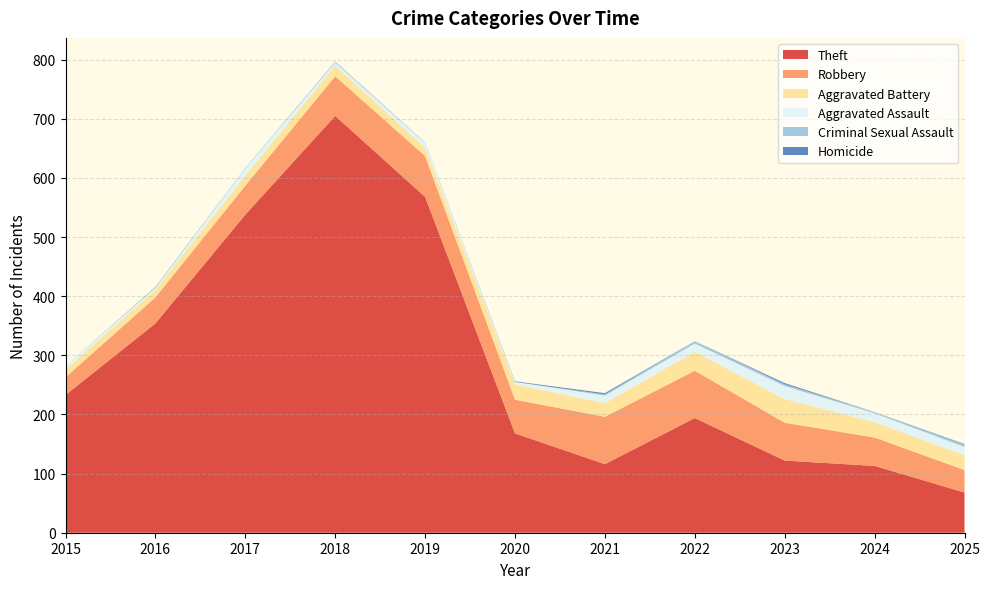

Reading right to left, what are all the values shown in this chart?

Theft: 2025=68	2024=113	2023=122	2022=194	2021=116	2020=168	2019=568	2018=705	2017=538	2016=354	2015=233
Robbery: 2025=38	2024=48	2023=64	2022=80	2021=80	2020=57	2019=69	2018=67	2017=49	2016=44	2015=30
Aggravated Battery: 2025=25	2024=26	2023=40	2022=32	2021=23	2020=26	2019=14	2018=18	2017=17	2016=13	2015=13
Aggravated Assault: 2025=14	2024=15	2023=22	2022=14	2021=13	2020=4	2019=8	2018=5	2017=12	2016=3	2015=6
Criminal Sexual Assault: 2025=4	2024=2	2023=3	2022=4	2021=2	2020=0	2019=1	2018=2	2017=1	2016=2	2015=0
Homicide: 2025=1	2024=0	2023=2	2022=0	2021=2	2020=1	2019=0	2018=0	2017=0	2016=0	2015=0